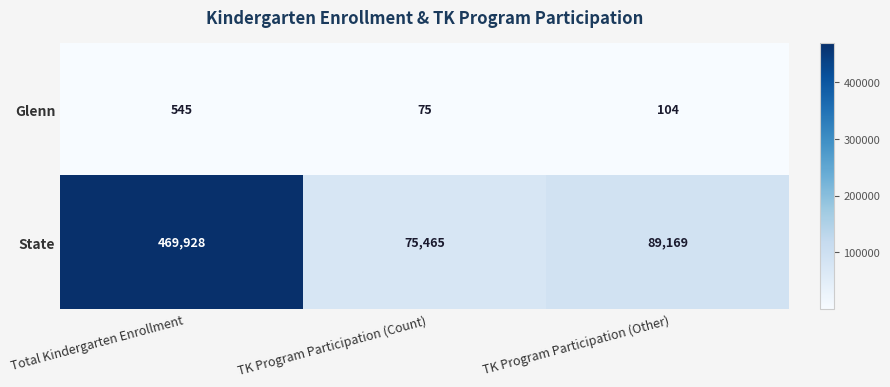

List the labels in order of State value, largest first.

Total Kindergarten Enrollment, TK Program Participation (Other), TK Program Participation (Count)